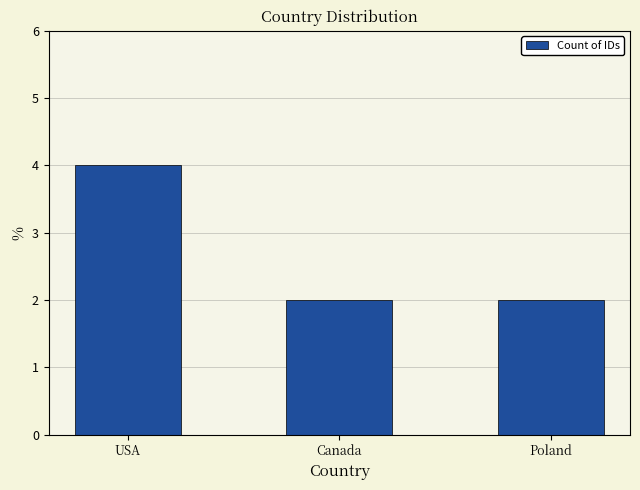

What is the smallest value displayed?

2